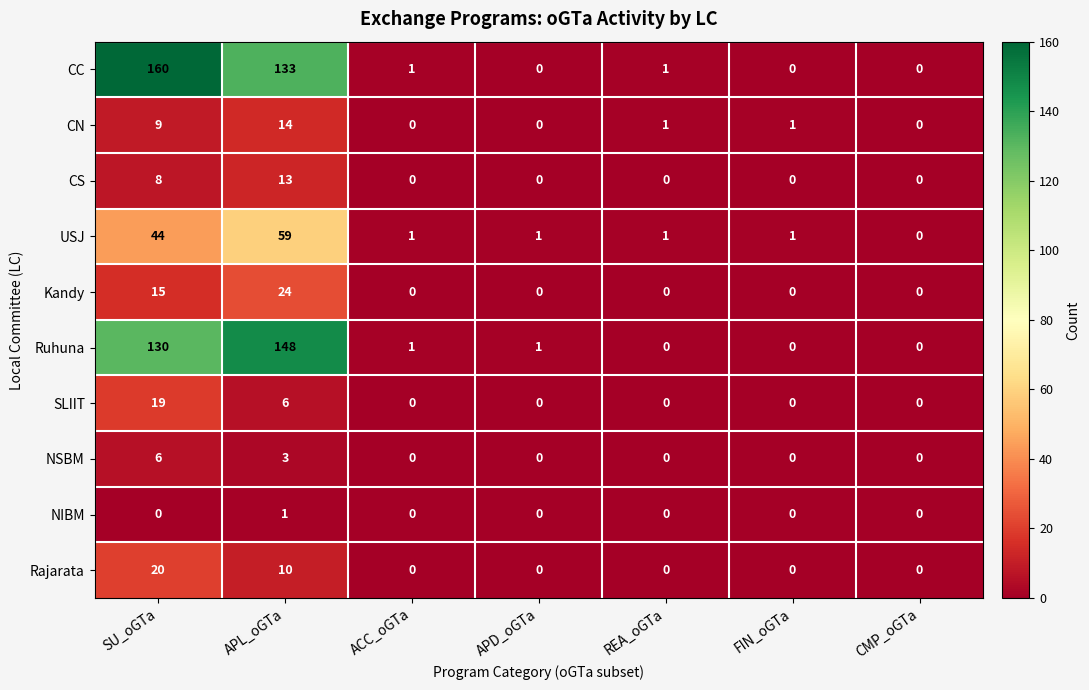

List the series in order of their peak value, highest first.

CC, Ruhuna, USJ, Kandy, Rajarata, SLIIT, CN, CS, NSBM, NIBM